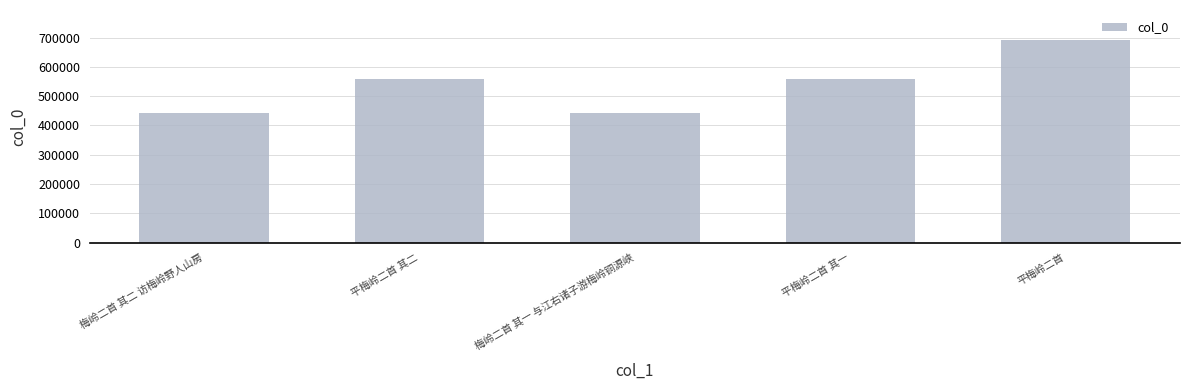

True or false: the data shows 444003 at 梅岭二首 其二 访梅岭野人山房.

True